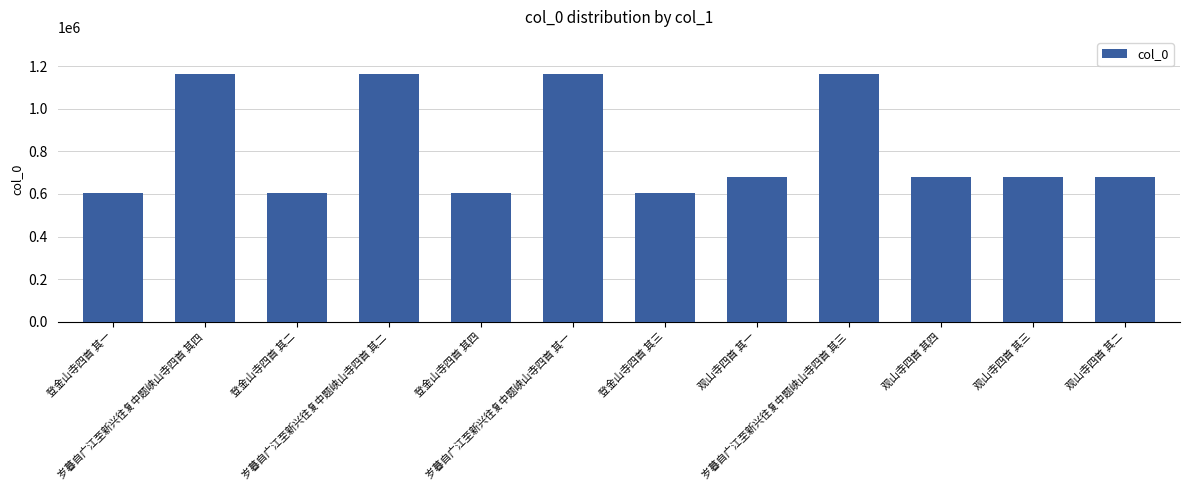

What is the change in value from 登金山寺四首 其四 to 观山寺四首 其一?

+73116